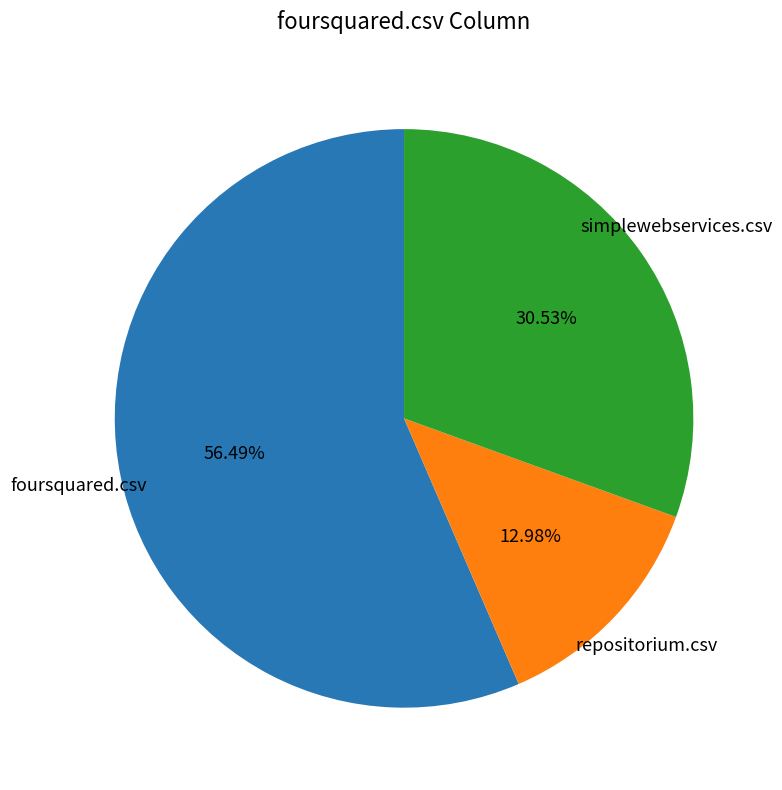

Is there any slice that represents more than half of the pie?

Yes